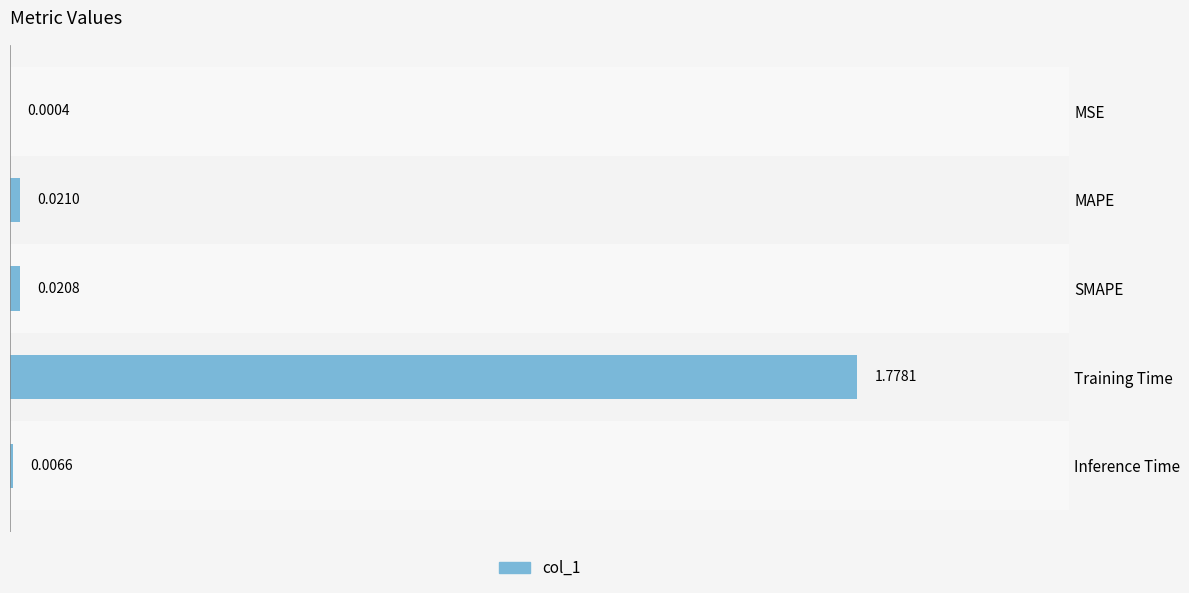

Between SMAPE and Training Time, which is larger?

Training Time